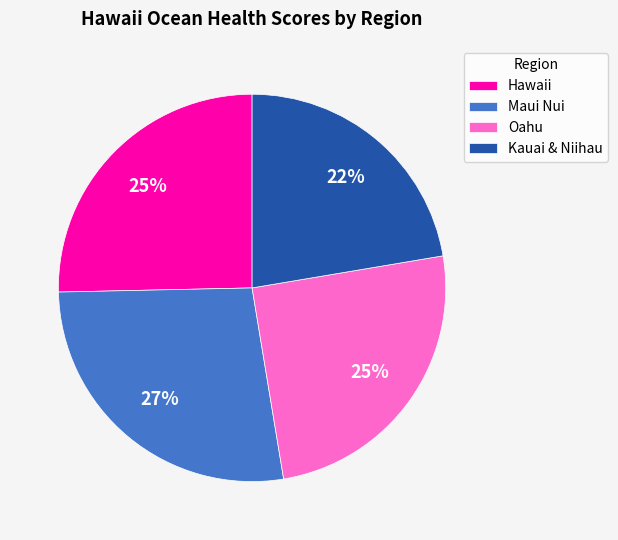

Between Maui Nui and Oahu, which is larger?

Maui Nui